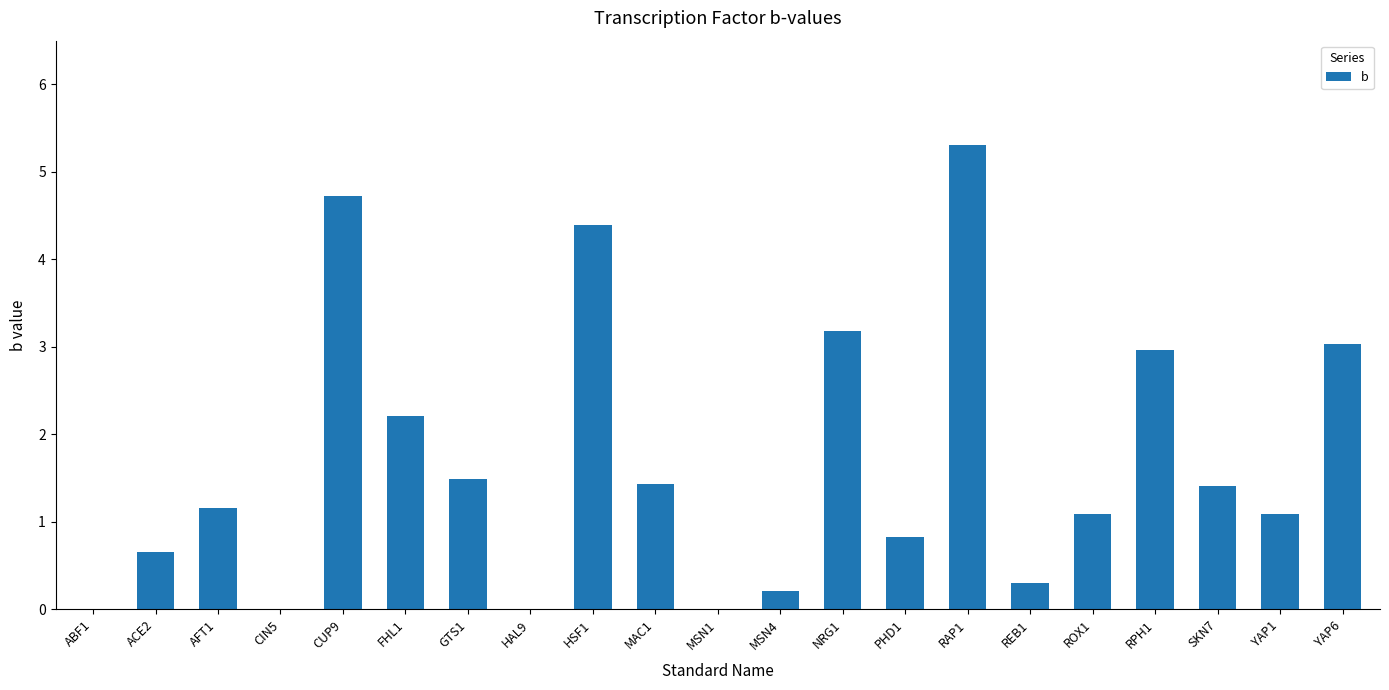

What is the sum of all values?

35.5